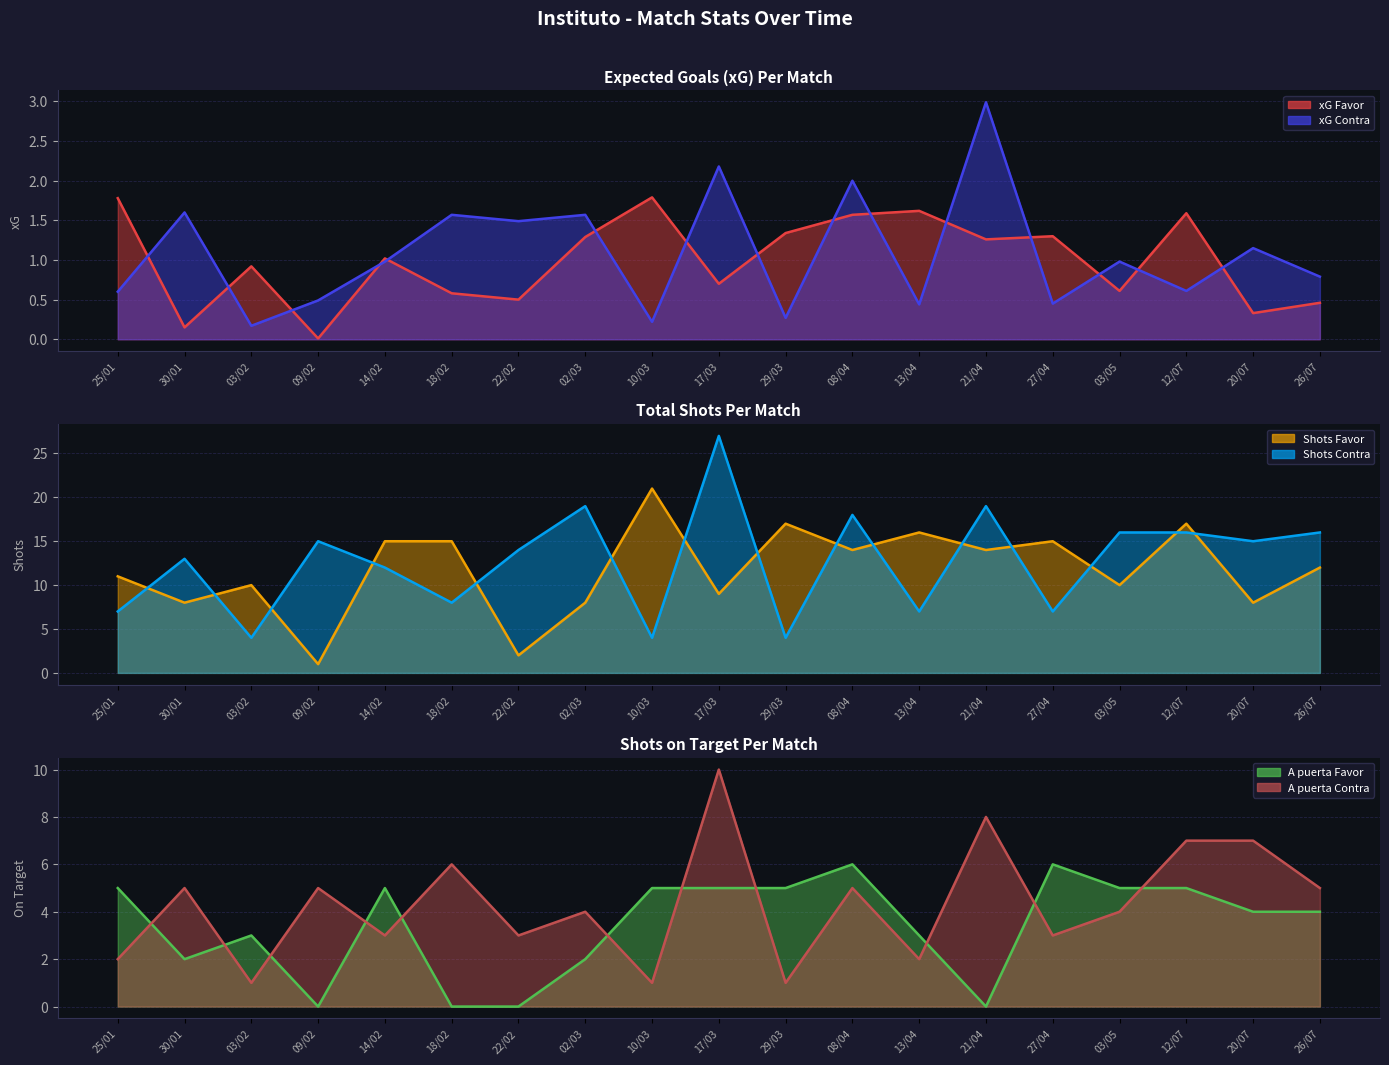

In xG Contra, how many points are higher than both neighbors (excluding endpoints)?

8